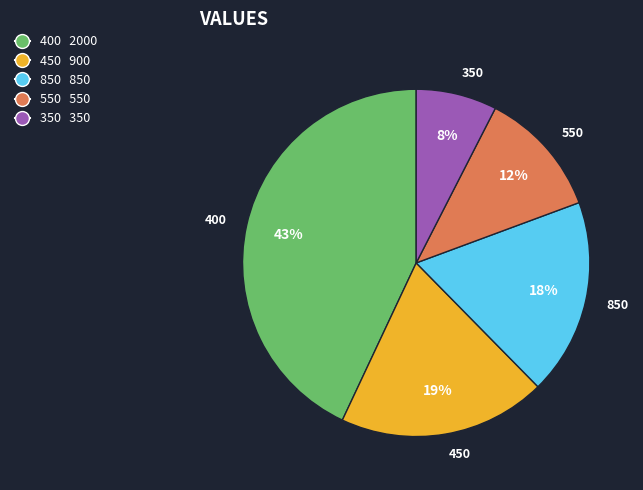

What percentage is the 450 slice, to the nearest percent?

19%